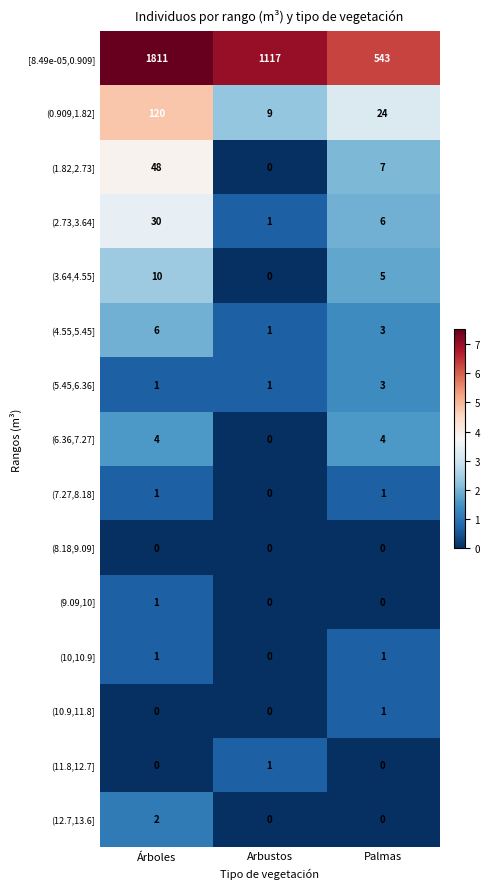

Between Arbustos and Palmas, which series saw the biggest shift?

[8.49e-05,0.909]